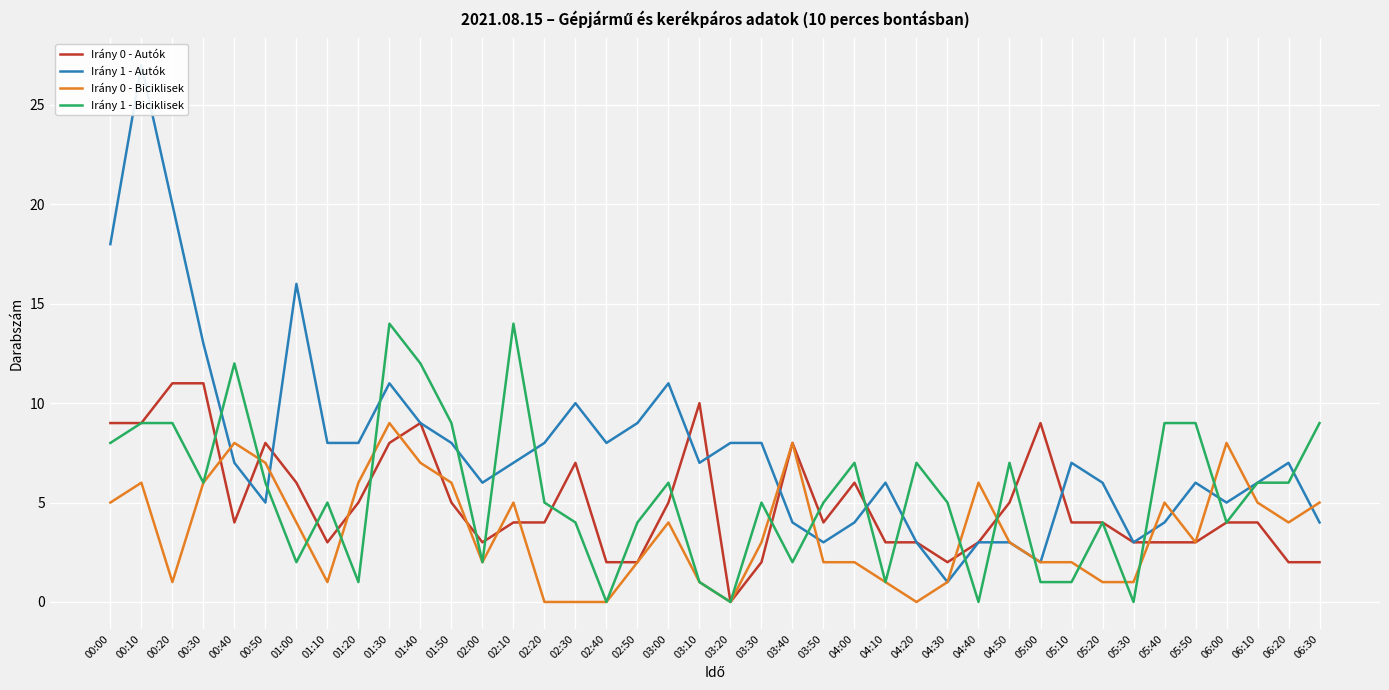

Where is Irány 0 - Autók nearest to the value 5?

01:20